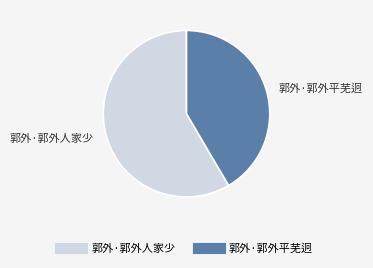

What is the smallest slice in the pie chart?

郭外·郭外平芜迥